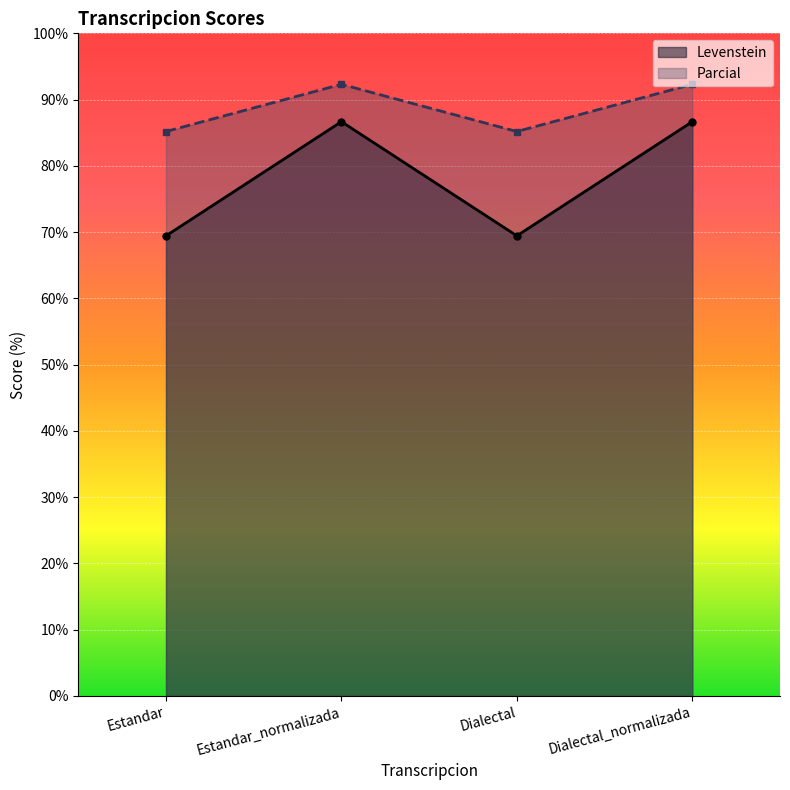

Is it true that Levenstein equals 39.6 at Dialectal?

False